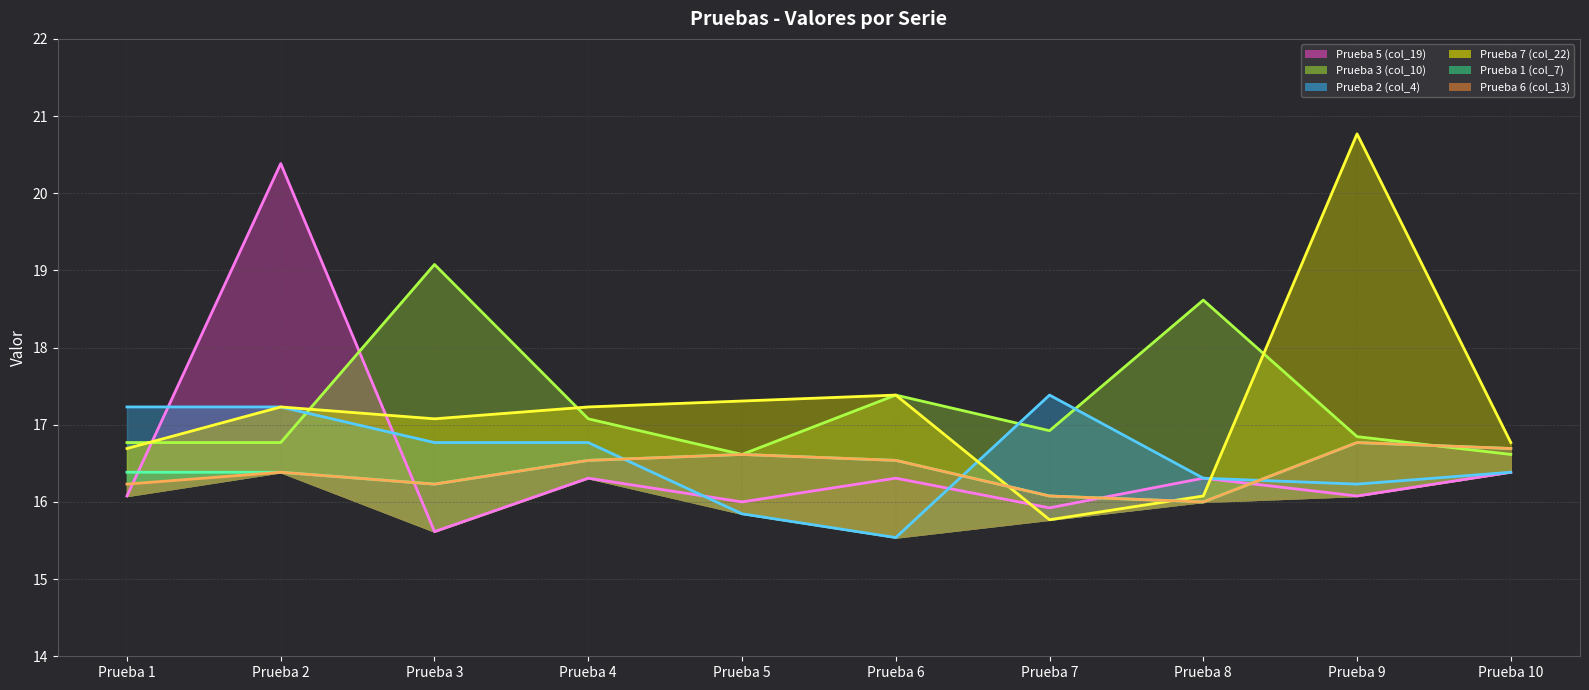

How many distinct data groups are displayed?

6